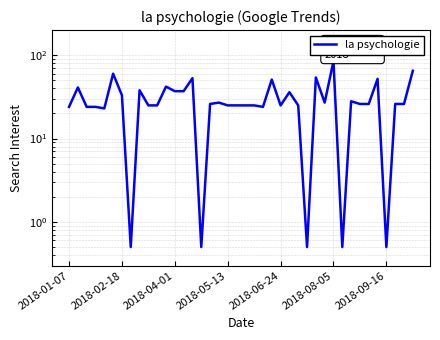

The chart shows a value of 16.1 at 26. True or false?

False